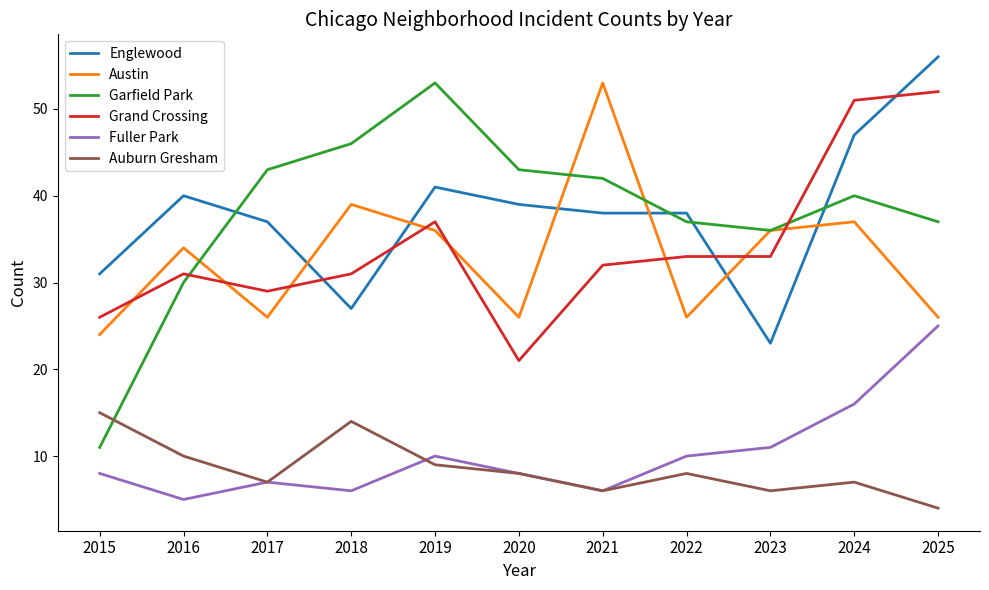

True or false: Fuller Park and Garfield Park intersect in this chart.

False